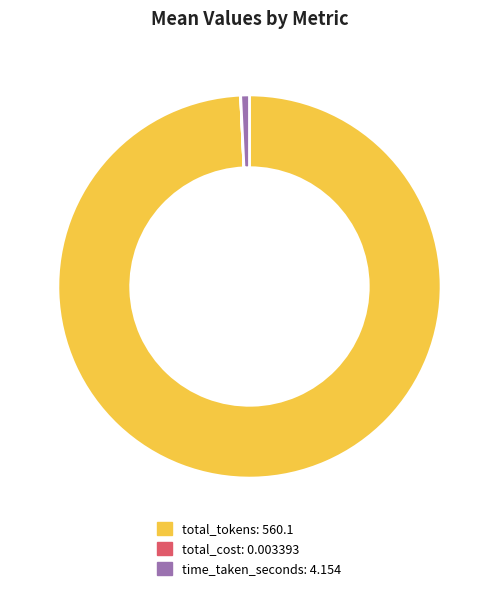

Does total_tokens: 560.1 account for over 50% of the chart?

Yes